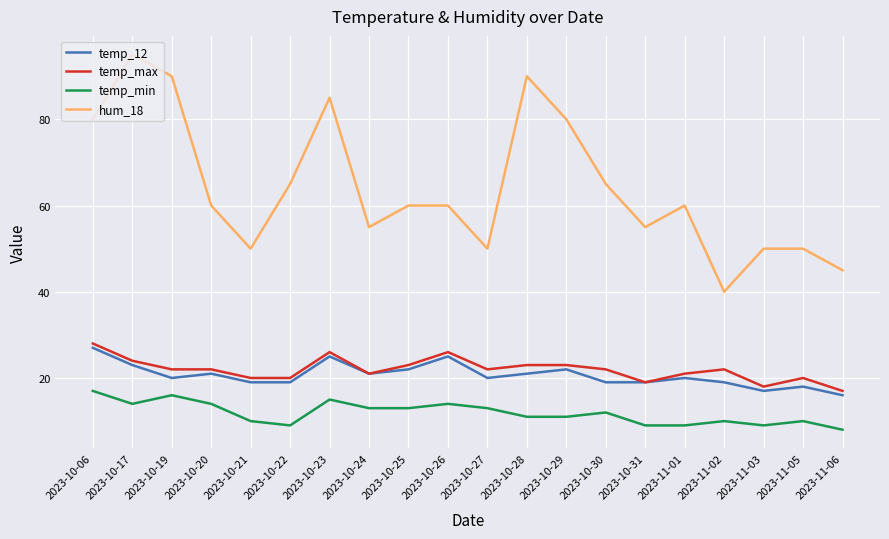

What is the total value across all series at 2023-10-27?

105